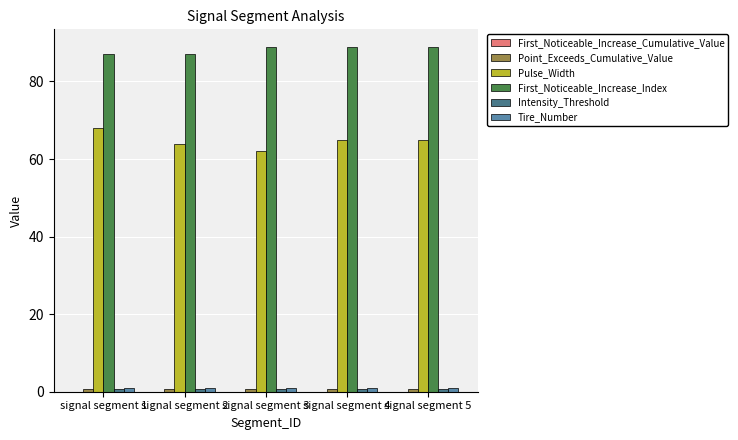

What is the spread (max minus min) of values at signal segment 2?

87.0